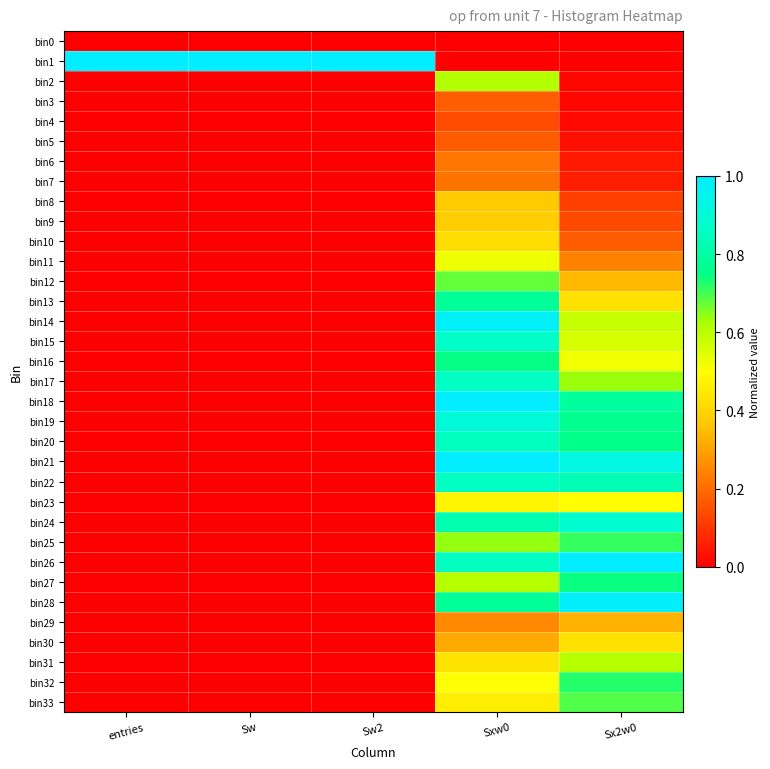

Which series changed the most between Sw and Sx2w0?

bin1